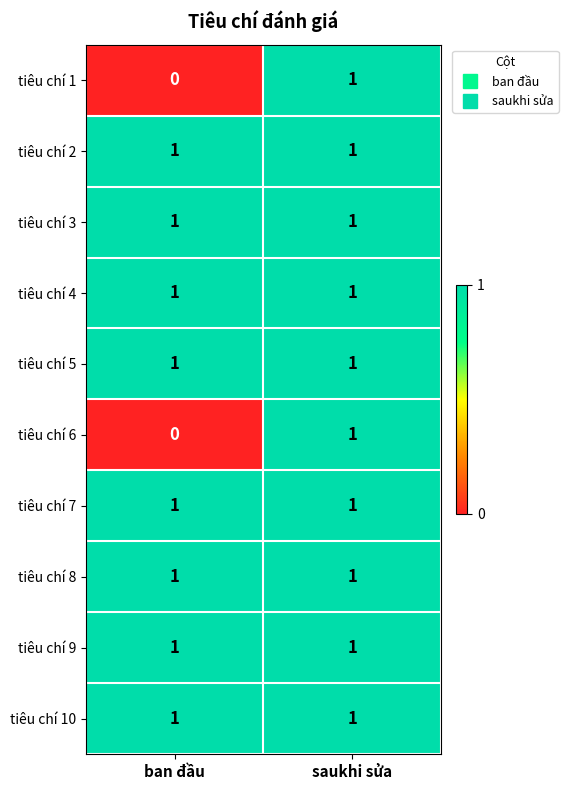

Reading left to right, transcribe all the data shown in this chart.

tiêu chí 1: 0	1
tiêu chí 2: 1	1
tiêu chí 3: 1	1
tiêu chí 4: 1	1
tiêu chí 5: 1	1
tiêu chí 6: 0	1
tiêu chí 7: 1	1
tiêu chí 8: 1	1
tiêu chí 9: 1	1
tiêu chí 10: 1	1